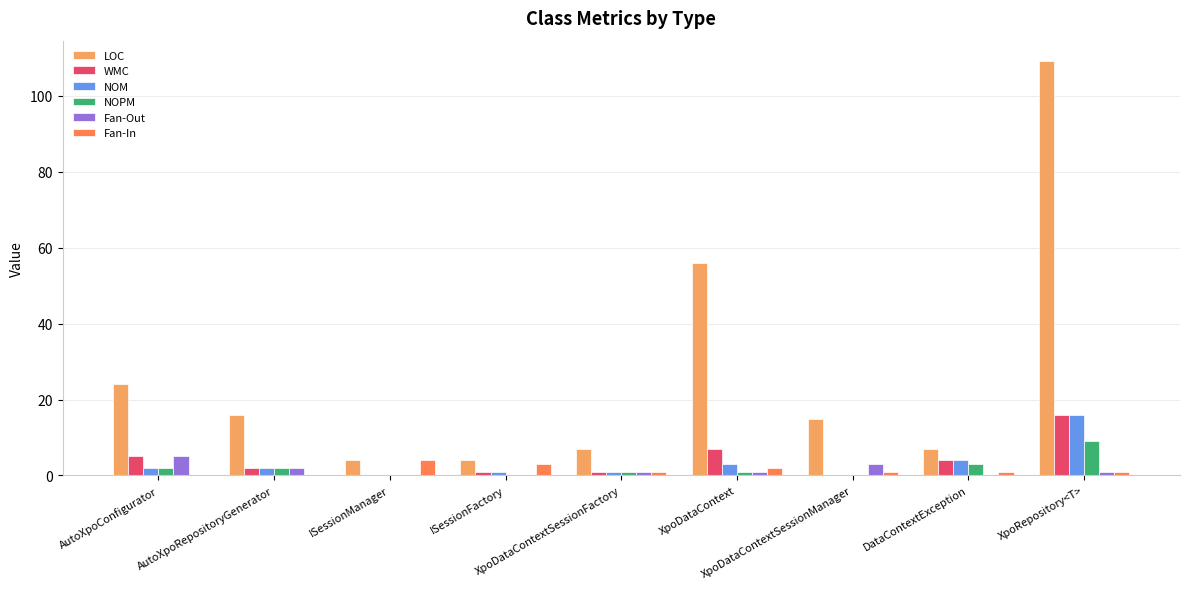

Reading left to right, transcribe all the data shown in this chart.

LOC: AutoXpoConfigurator=24	AutoXpoRepositoryGenerator=16	ISessionManager=4	ISessionFactory=4	XpoDataContextSessionFactory=7	XpoDataContext=56	XpoDataContextSessionManager=15	DataContextException=7	XpoRepository<T>=109
WMC: AutoXpoConfigurator=5	AutoXpoRepositoryGenerator=2	ISessionManager=0	ISessionFactory=1	XpoDataContextSessionFactory=1	XpoDataContext=7	XpoDataContextSessionManager=0	DataContextException=4	XpoRepository<T>=16
NOM: AutoXpoConfigurator=2	AutoXpoRepositoryGenerator=2	ISessionManager=0	ISessionFactory=1	XpoDataContextSessionFactory=1	XpoDataContext=3	XpoDataContextSessionManager=0	DataContextException=4	XpoRepository<T>=16
NOPM: AutoXpoConfigurator=2	AutoXpoRepositoryGenerator=2	ISessionManager=0	ISessionFactory=0	XpoDataContextSessionFactory=1	XpoDataContext=1	XpoDataContextSessionManager=0	DataContextException=3	XpoRepository<T>=9
Fan-Out: AutoXpoConfigurator=5	AutoXpoRepositoryGenerator=2	ISessionManager=0	ISessionFactory=0	XpoDataContextSessionFactory=1	XpoDataContext=1	XpoDataContextSessionManager=3	DataContextException=0	XpoRepository<T>=1
Fan-In: AutoXpoConfigurator=0	AutoXpoRepositoryGenerator=0	ISessionManager=4	ISessionFactory=3	XpoDataContextSessionFactory=1	XpoDataContext=2	XpoDataContextSessionManager=1	DataContextException=1	XpoRepository<T>=1